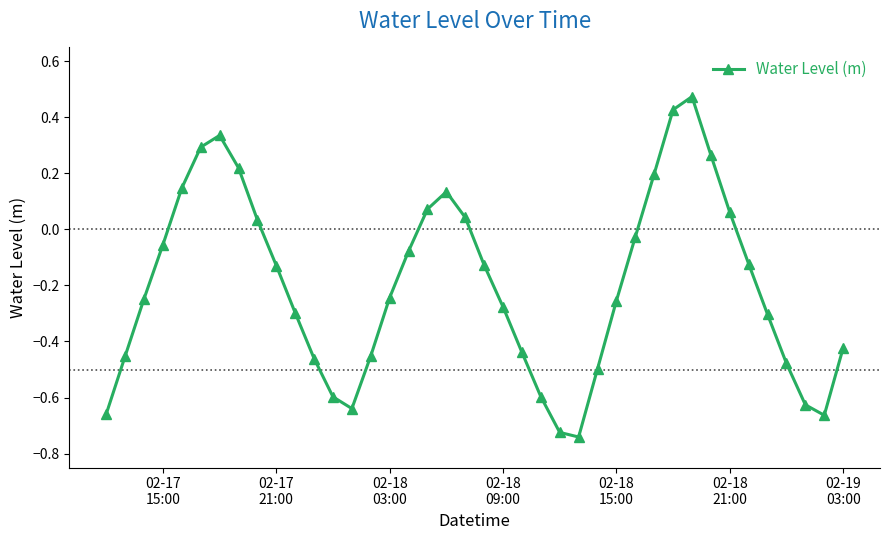

What is the sum of all values?

-7.9